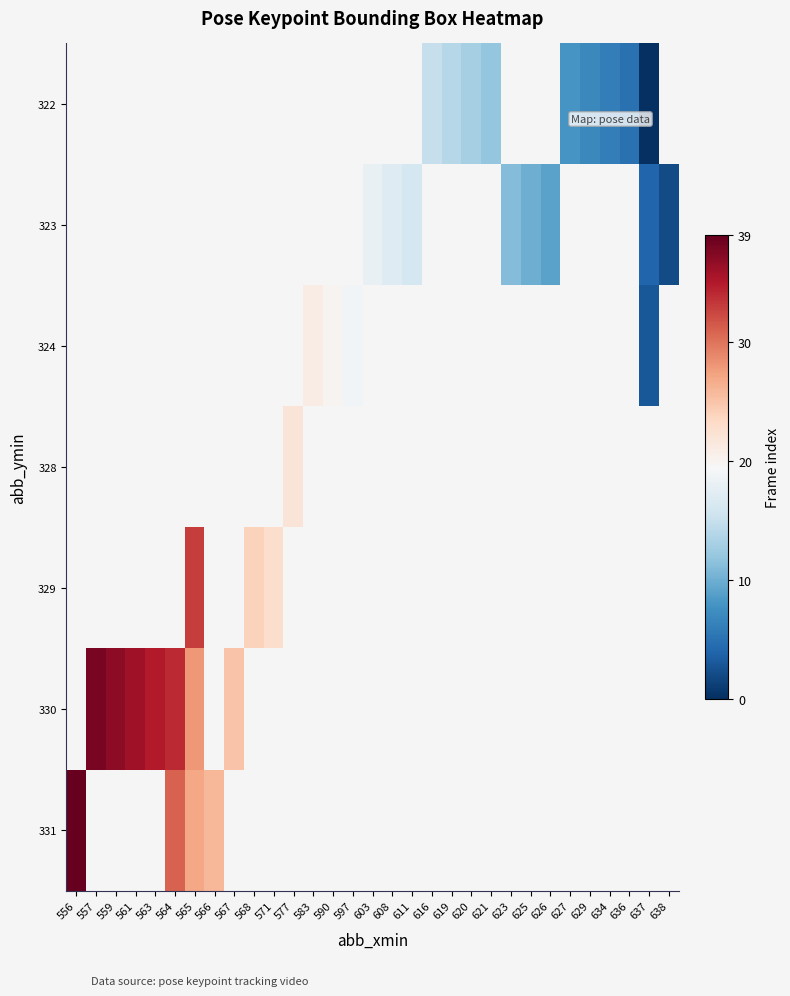

How many positive values does the 324 series have?

4